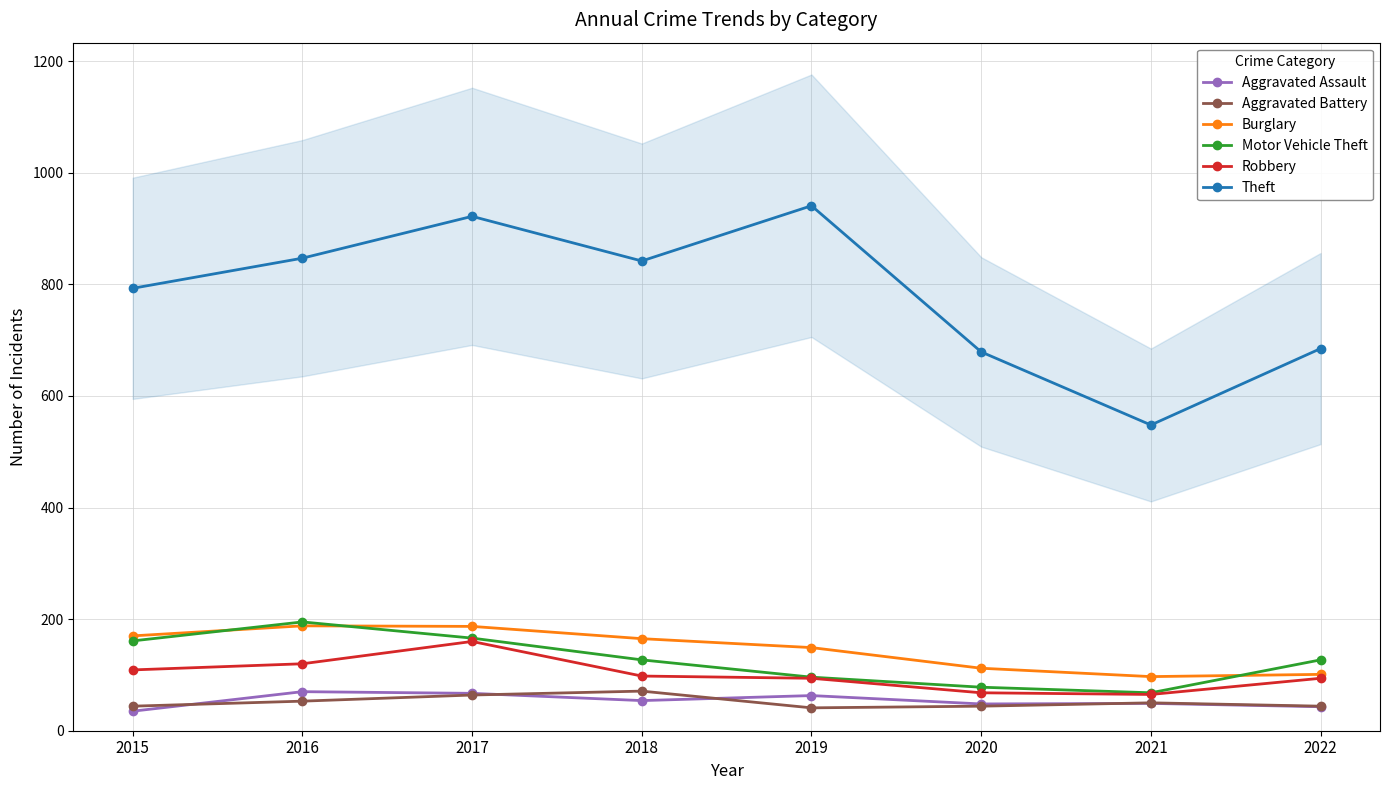

What is the average value of the Aggravated Assault series?

54